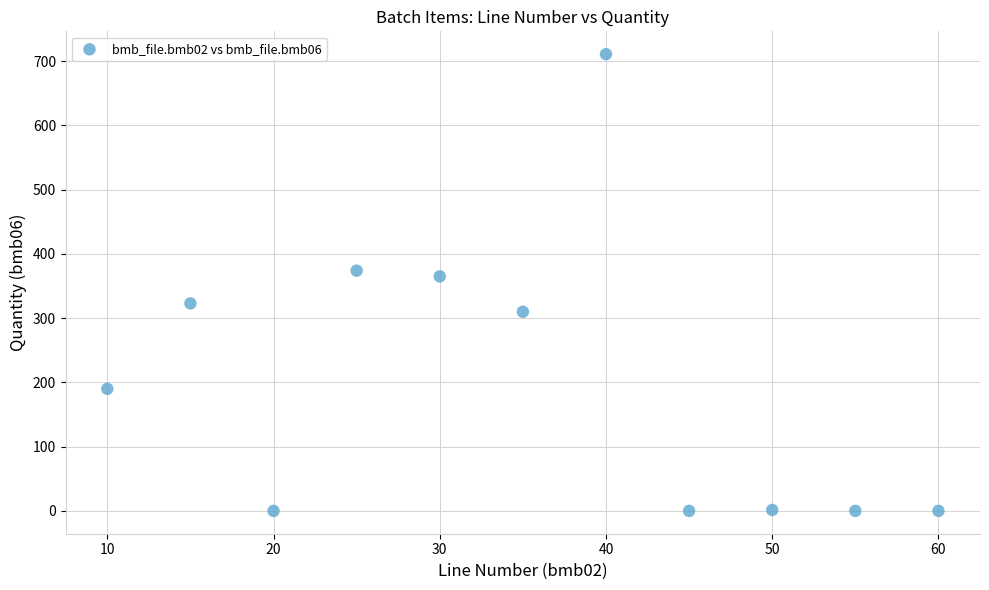

What is the average X value?

35.0